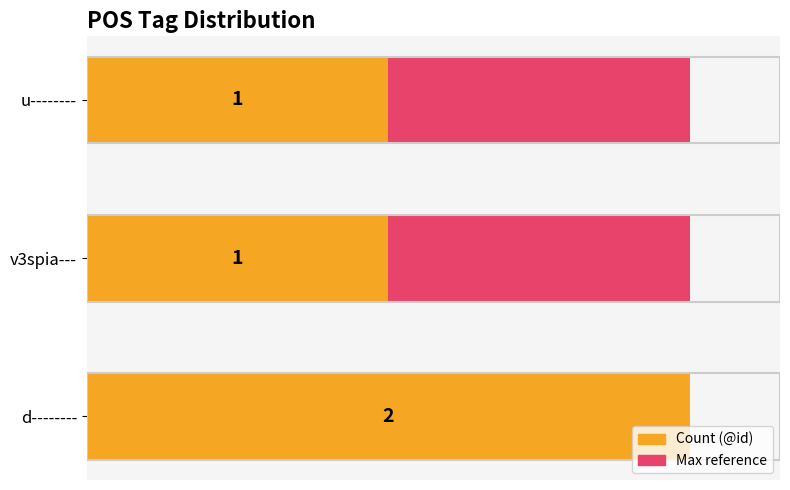

How many distinct data groups are displayed?

2